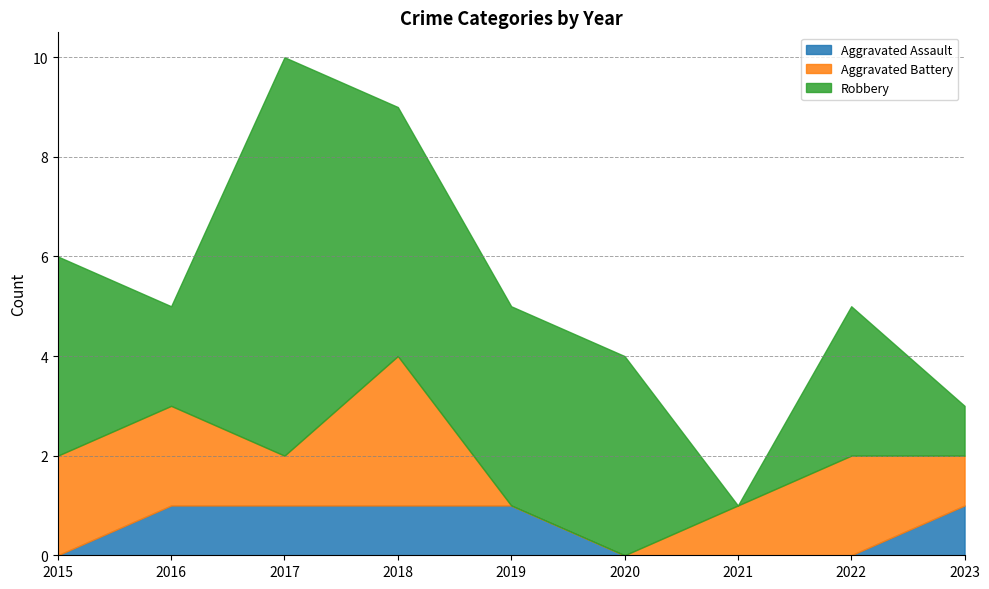

Which label corresponds to the largest value in the chart?

2017